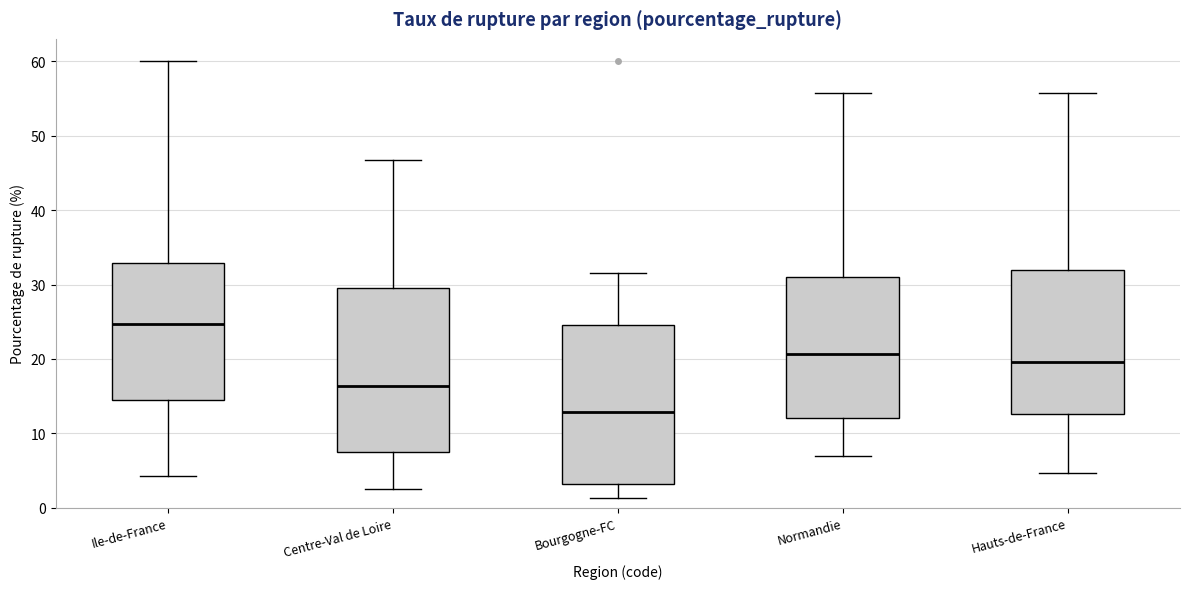

Where does the upper whisker of the box for Ile-de-France end on the y-axis? The values are not printed on the chart, so give them approximately, as read against the axis.

60